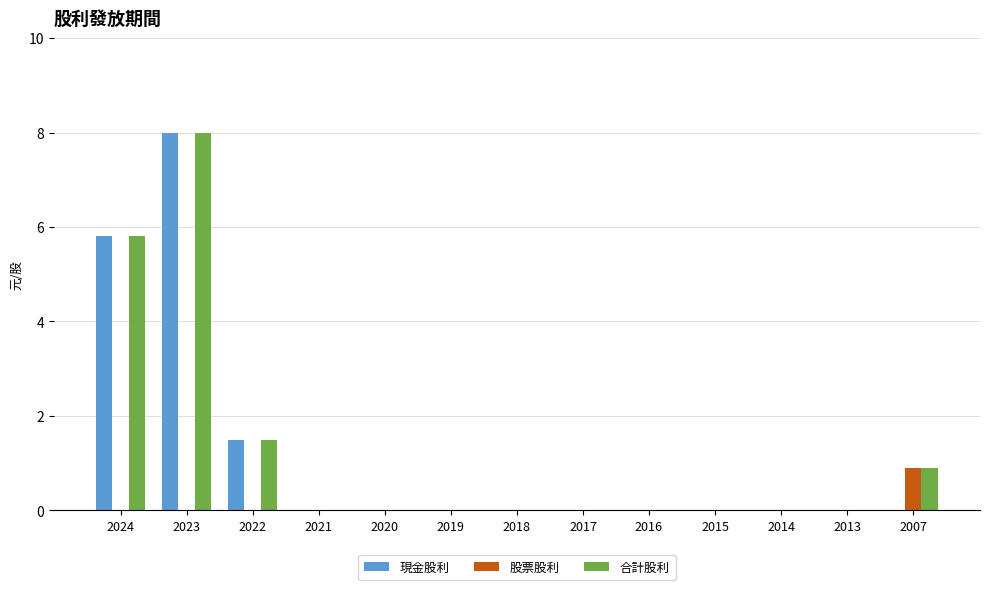

Reading right to left, transcribe all the data shown in this chart.

現金股利: 2007=0.0	2013=0.0	2014=0.0	2015=0.0	2016=0.0	2017=0.0	2018=0.0	2019=0.0	2020=0.0	2021=0.0	2022=1.5	2023=8.0	2024=5.8
股票股利: 2007=0.9	2013=0.0	2014=0.0	2015=0.0	2016=0.0	2017=0.0	2018=0.0	2019=0.0	2020=0.0	2021=0.0	2022=0.0	2023=0.0	2024=0.0
合計股利: 2007=0.9	2013=0.0	2014=0.0	2015=0.0	2016=0.0	2017=0.0	2018=0.0	2019=0.0	2020=0.0	2021=0.0	2022=1.5	2023=8.0	2024=5.8